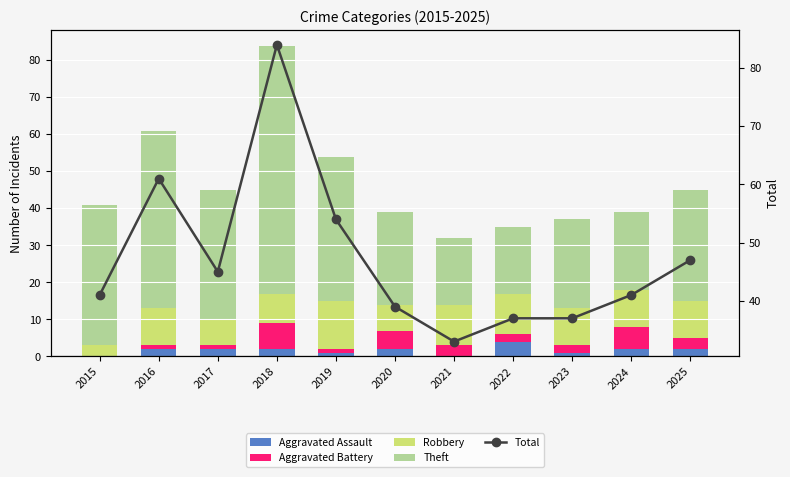

Where is Total nearest to the value 58?

2016